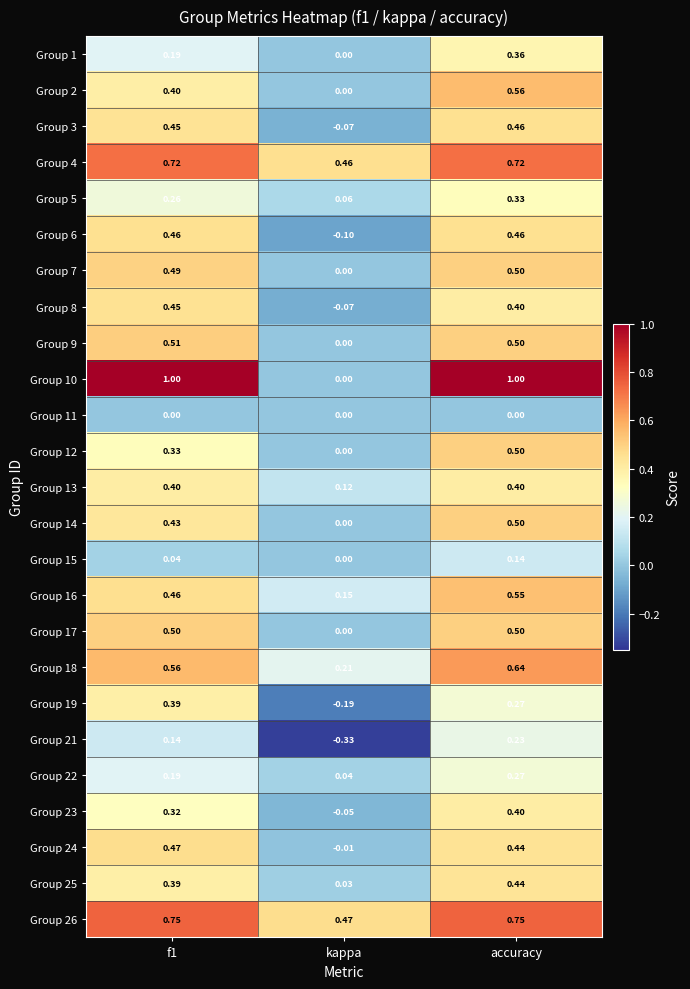

At which label is Group 24 closest to 0?

kappa